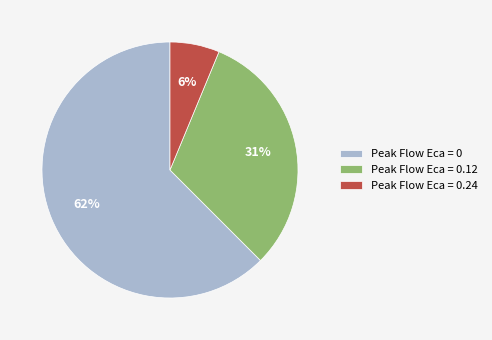

Is it true that Peak Flow Eca = 0 is 56% of the pie?

False